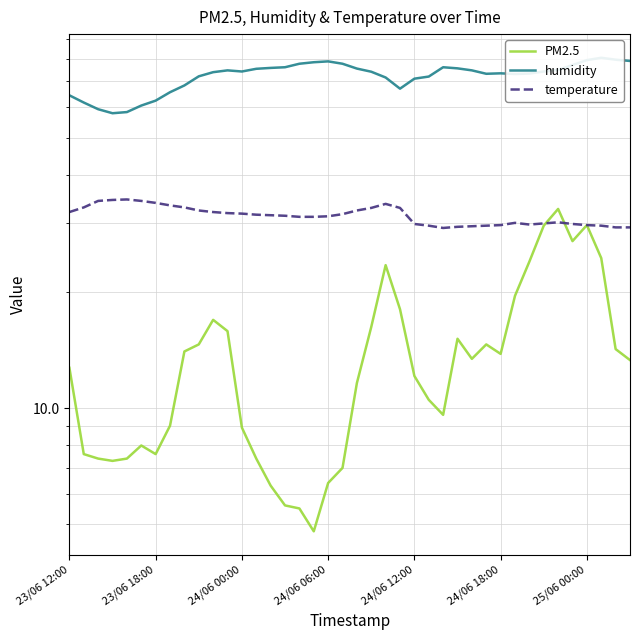

Which category has the highest value across all series?

37